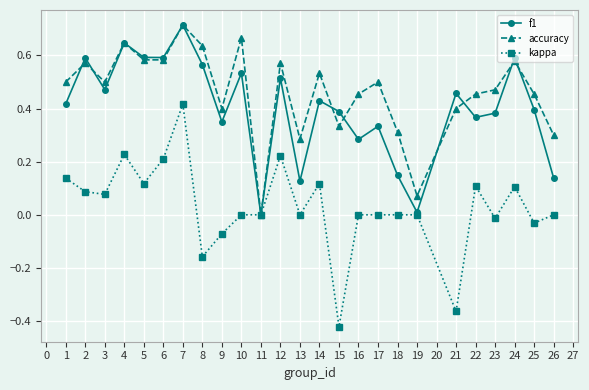

How many lines are shown in the chart?

3